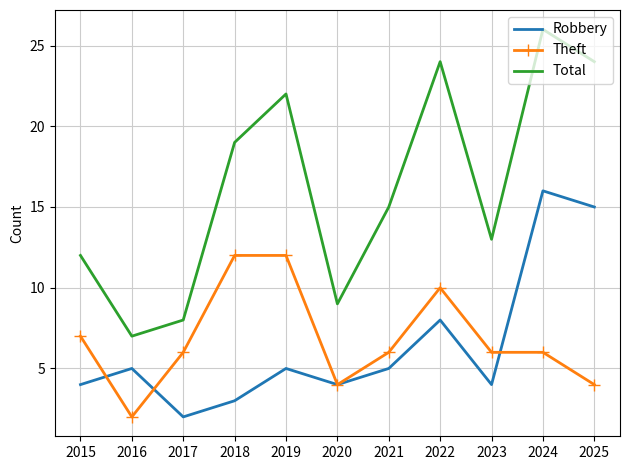

Read the Theft value at 2020, to the nearest 5.

5